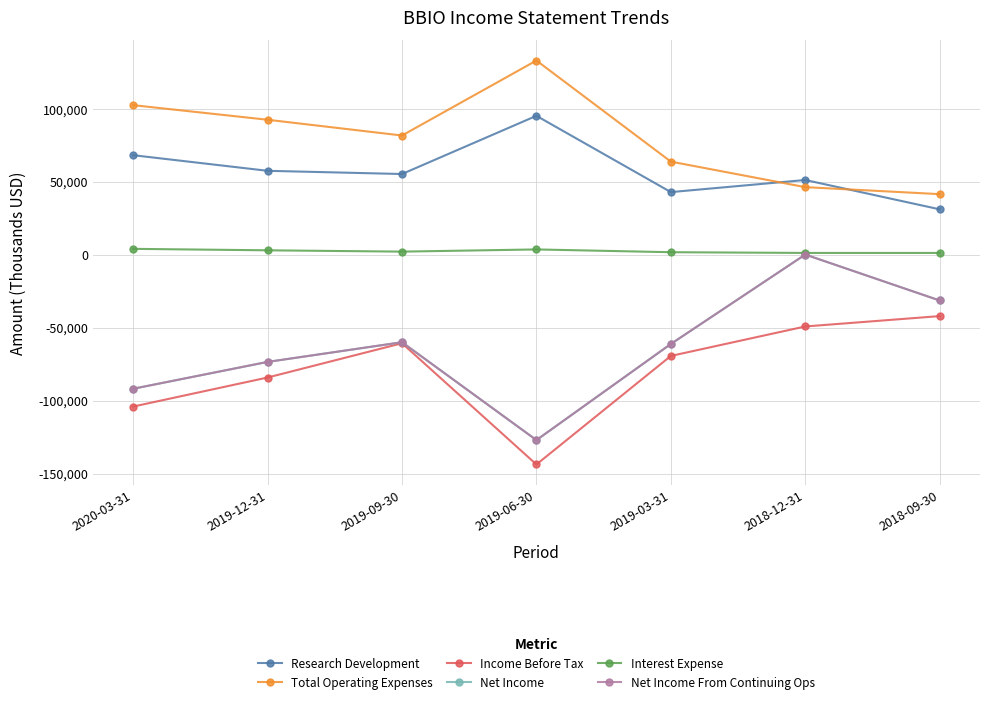

Is this an area chart (filled region under the line)?

No